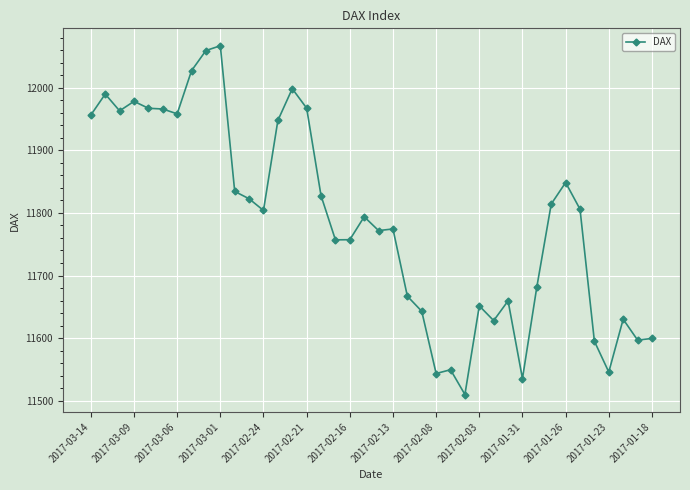

What is the value of the 40th point from the left?

11599.4